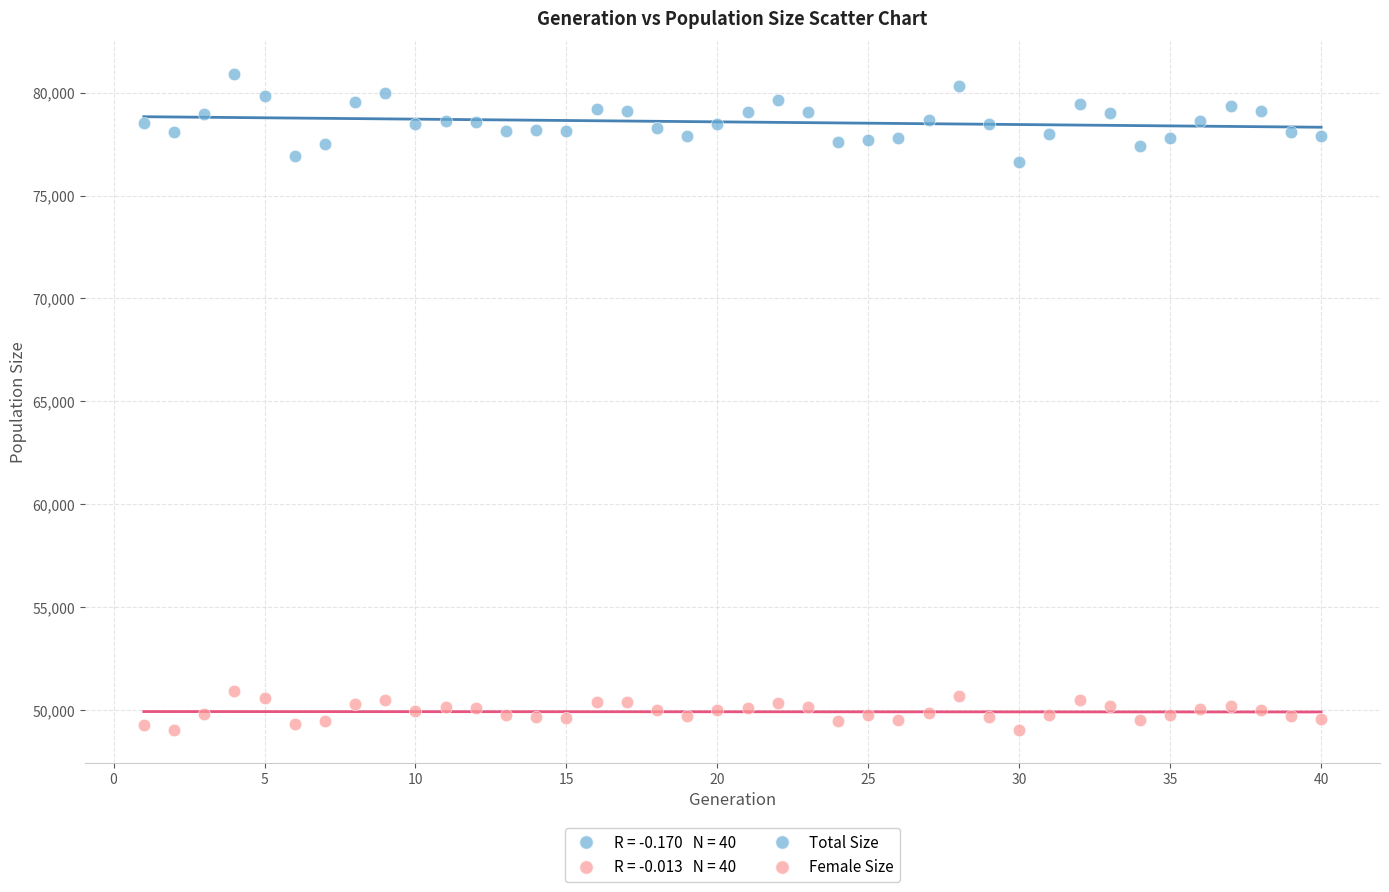

Across all data points, what is the range of Y values (max minus min)?

31863